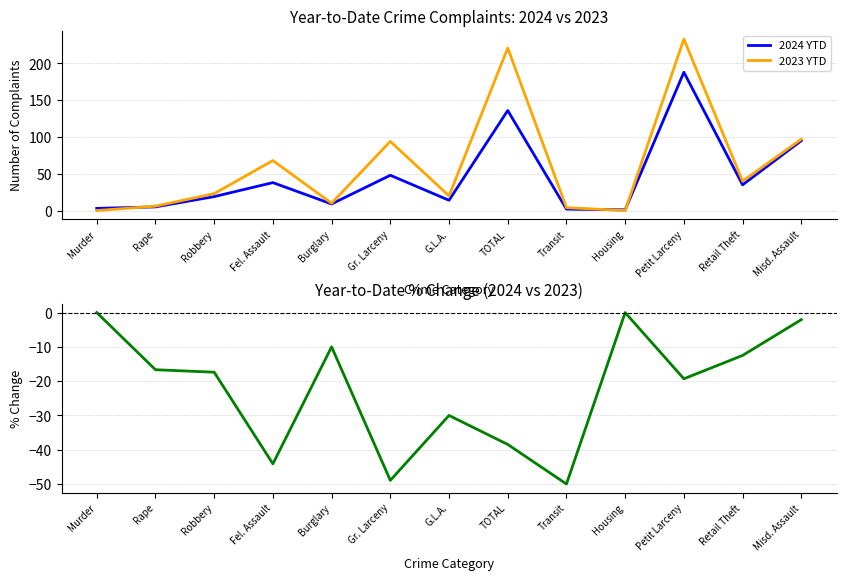

Reading left to right, list all the values displayed in this chart.

2024 YTD: Murder=3.0	Rape=5.0	Robbery=19.0	Fel. Assault=38.0	Burglary=9.0	Gr. Larceny=48.0	G.L.A.=14.0	TOTAL=136.0	Transit=2.0	Housing=1.0	Petit Larceny=188.0	Retail Theft=35.0	Misd. Assault=95.0
2023 YTD: Murder=0.0	Rape=6.0	Robbery=23.0	Fel. Assault=68.0	Burglary=10.0	Gr. Larceny=94.0	G.L.A.=20.0	TOTAL=221.0	Transit=4.0	Housing=0.0	Petit Larceny=233.0	Retail Theft=40.0	Misd. Assault=97.0
% Chg YTD: Murder=0.0	Rape=-16.7	Robbery=-17.4	Fel. Assault=-44.1	Burglary=-10.0	Gr. Larceny=-48.9	G.L.A.=-30.0	TOTAL=-38.5	Transit=-50.0	Housing=0.0	Petit Larceny=-19.3	Retail Theft=-12.5	Misd. Assault=-2.1